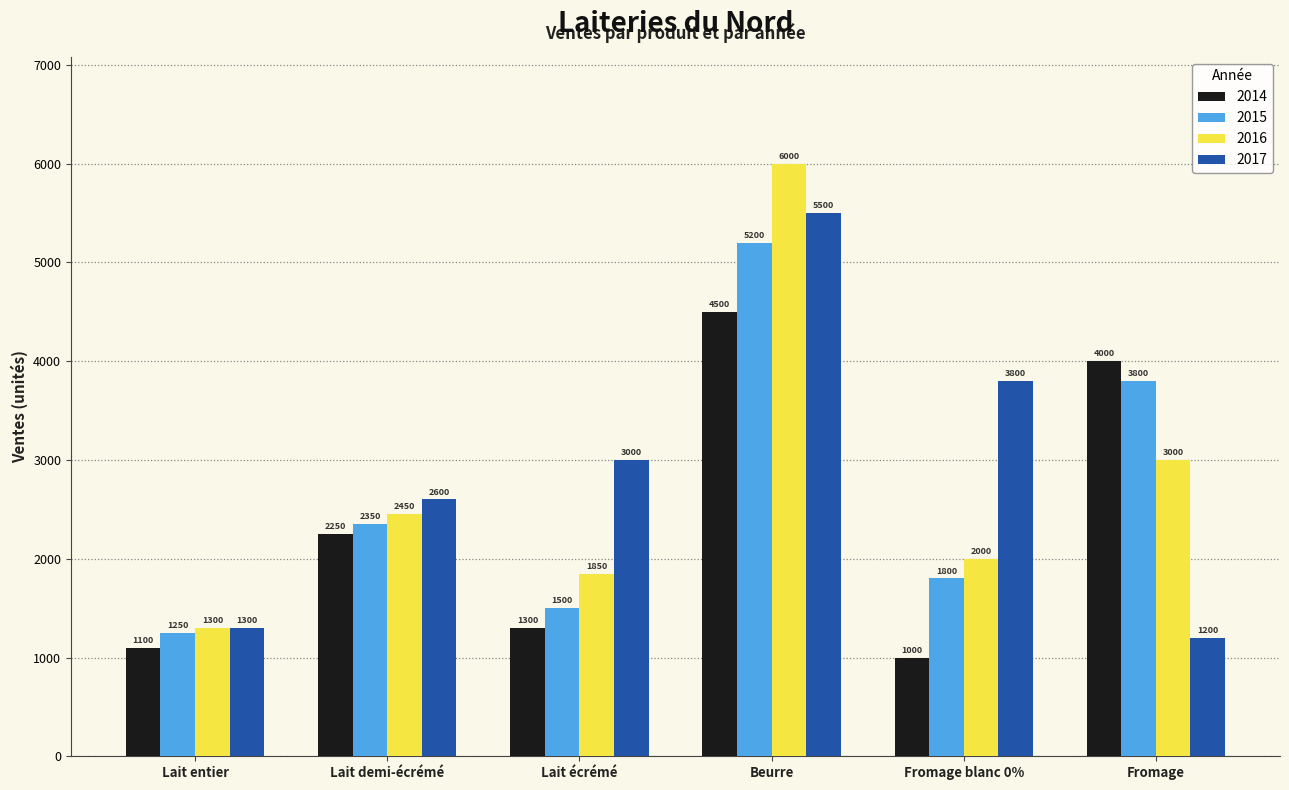

Which series changed the most between Lait entier and Fromage blanc 0%?

2017